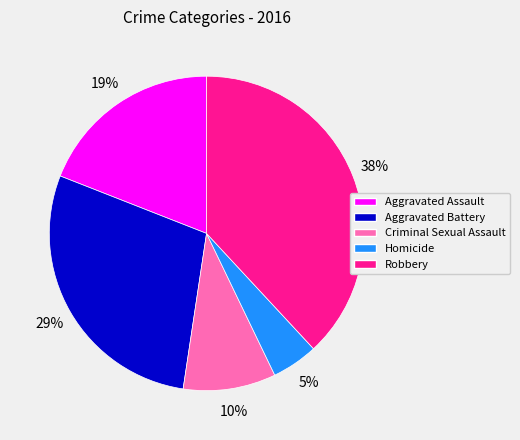

Combined, do Aggravated Battery and Aggravated Assault account for over 50%?

No